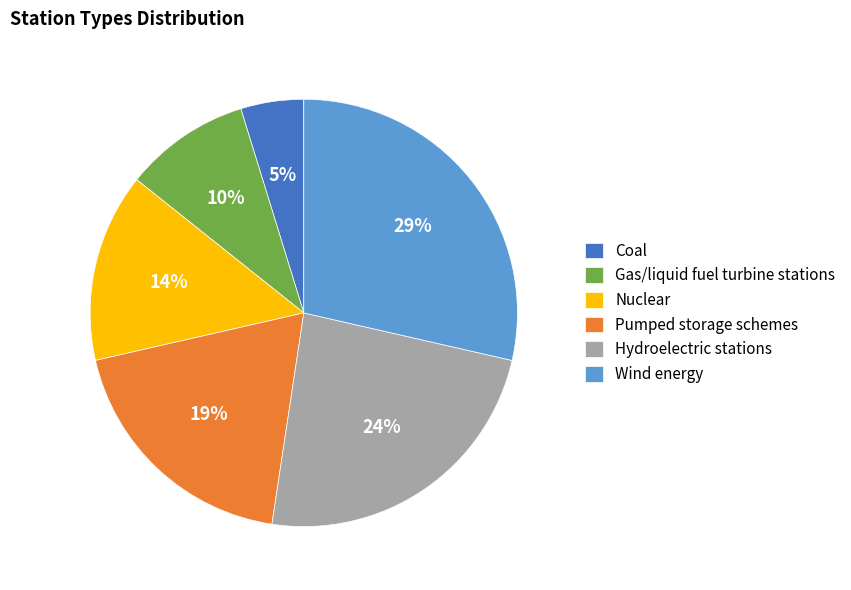

Rank the categories by value from lowest to highest.

Coal, Gas/liquid fuel turbine stations, Nuclear, Pumped storage schemes, Hydroelectric stations, Wind energy